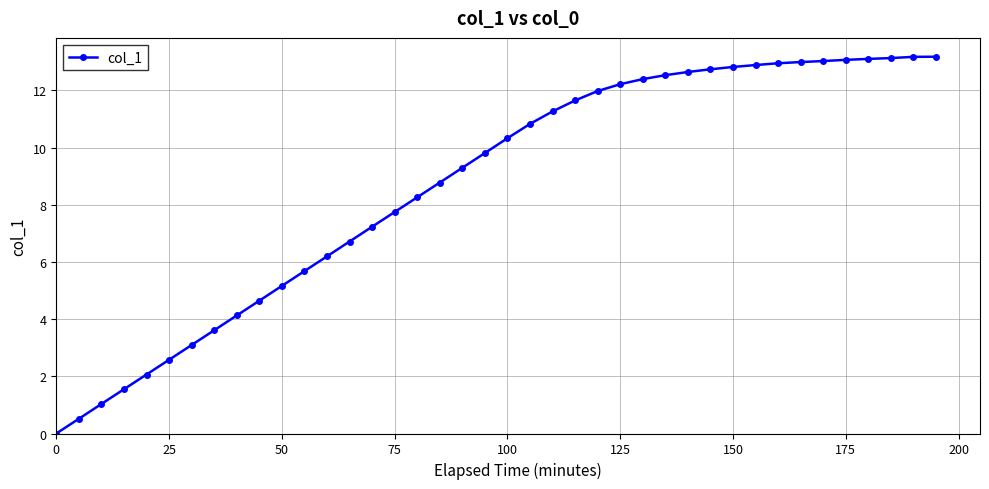

What is the greatest value displayed?

13.2